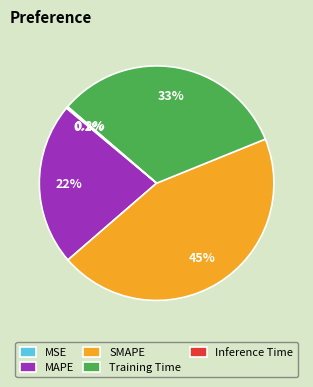

What is the largest slice in the pie chart?

SMAPE